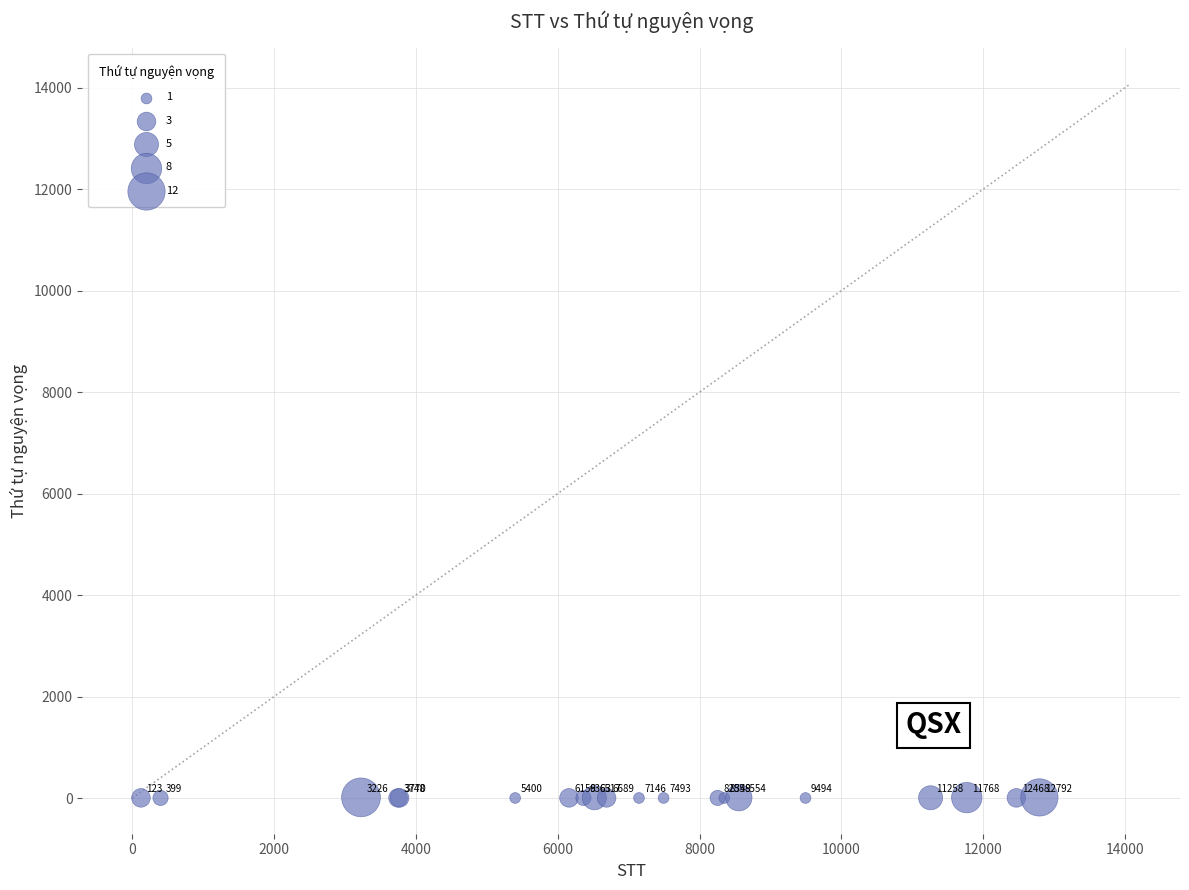

What Y value in the scatter plot is closest to 7?

6